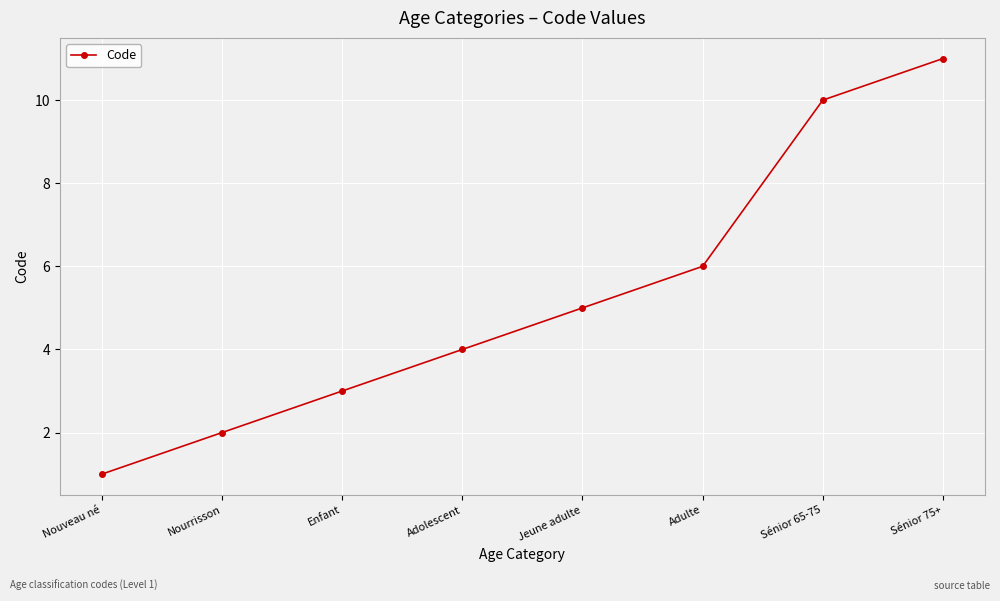

Which has a higher value, Nourrisson or Adulte?

Adulte